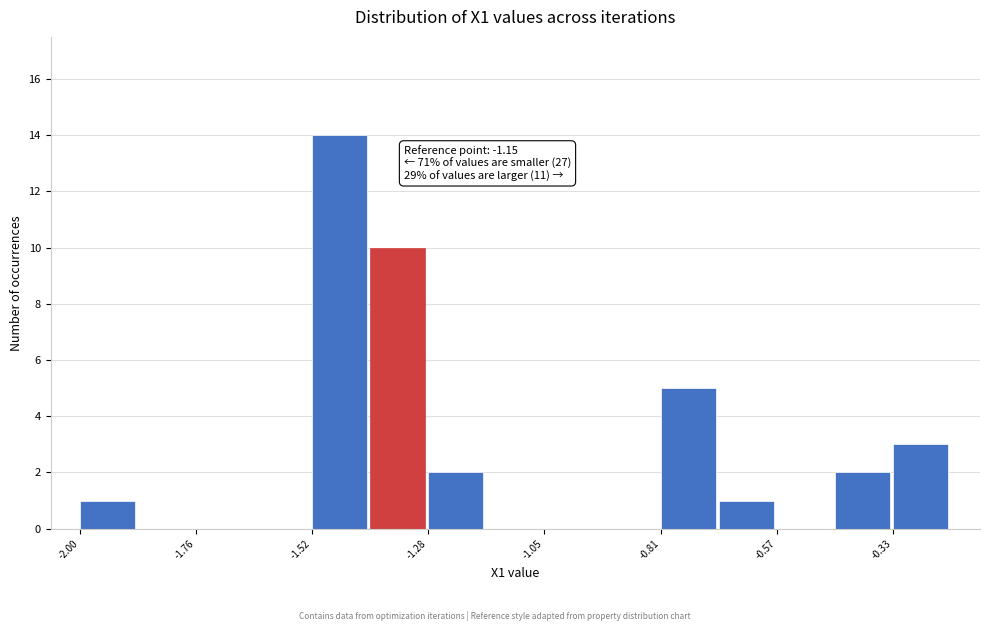

Around what value on the x-axis is the tallest bar? Give the approximate position of its centre, as read against the axis.

-1.45